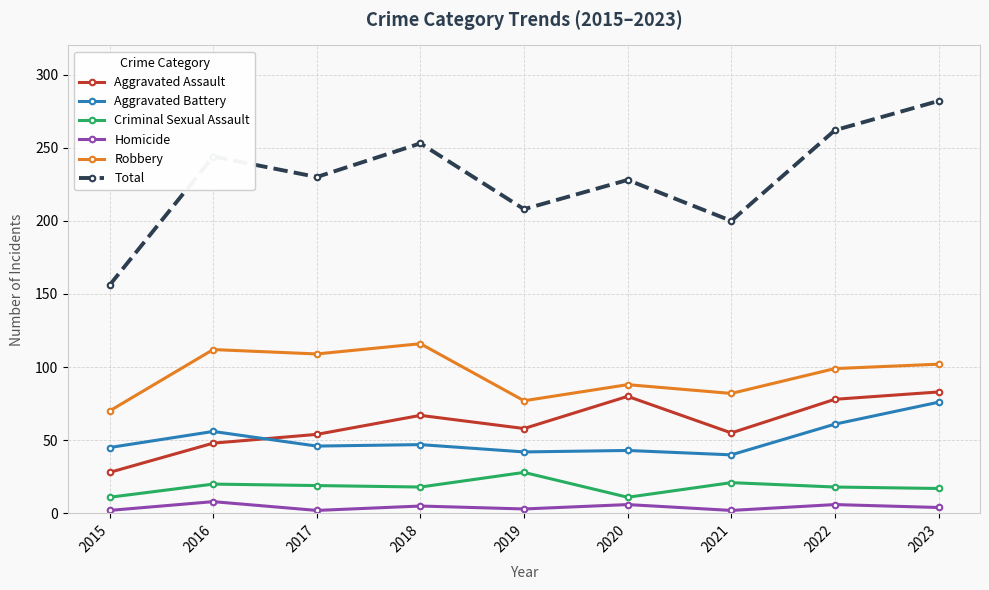

Is the value of Total at 2015 greater than the value of Criminal Sexual Assault at 2023?

Yes